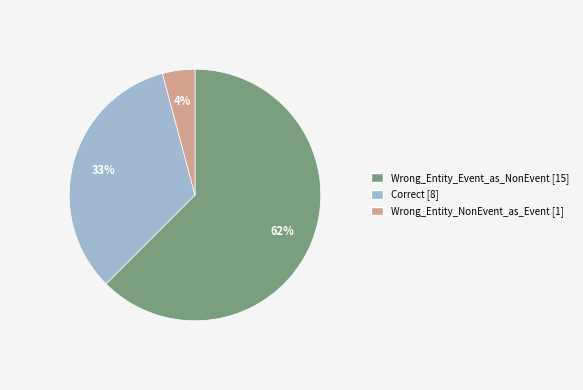

The Wrong_Entity_Event_as_NonEvent slice represents 56% of the pie. True or false?

False